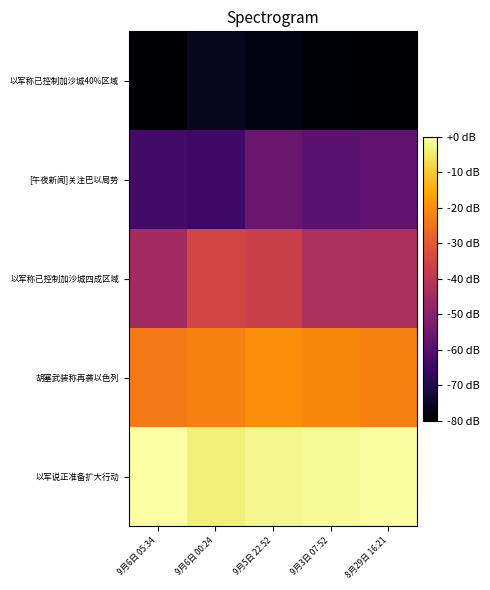

Reading left to right, extract all data points from this chart.

以军称已控制加沙城40%区域: 9月6日 05:34=-80.0	9月6日 00:24=-75.5	9月5日 22:52=-77.7	9月3日 07:52=-79.0	8月29日 16:21=-80.0
[午夜新闻]关注巴以局势: 9月6日 05:34=-63.4	9月6日 00:24=-64.4	9月5日 22:52=-56.3	9月3日 07:52=-59.0	8月29日 16:21=-57.9
以军称已控制加沙城四成区域: 9月6日 05:34=-44.8	9月6日 00:24=-35.3	9月5日 22:52=-36.7	9月3日 07:52=-42.9	8月29日 16:21=-43.2
胡塞武装称再袭以色列: 9月6日 05:34=-23.2	9月6日 00:24=-22.0	9月5日 22:52=-19.8	9月3日 07:52=-20.7	8月29日 16:21=-22.1
以军说正准备扩大行动: 9月6日 05:34=0.0	9月6日 00:24=-3.6	9月5日 22:52=-2.1	9月3日 07:52=-1.3	8月29日 16:21=-0.4